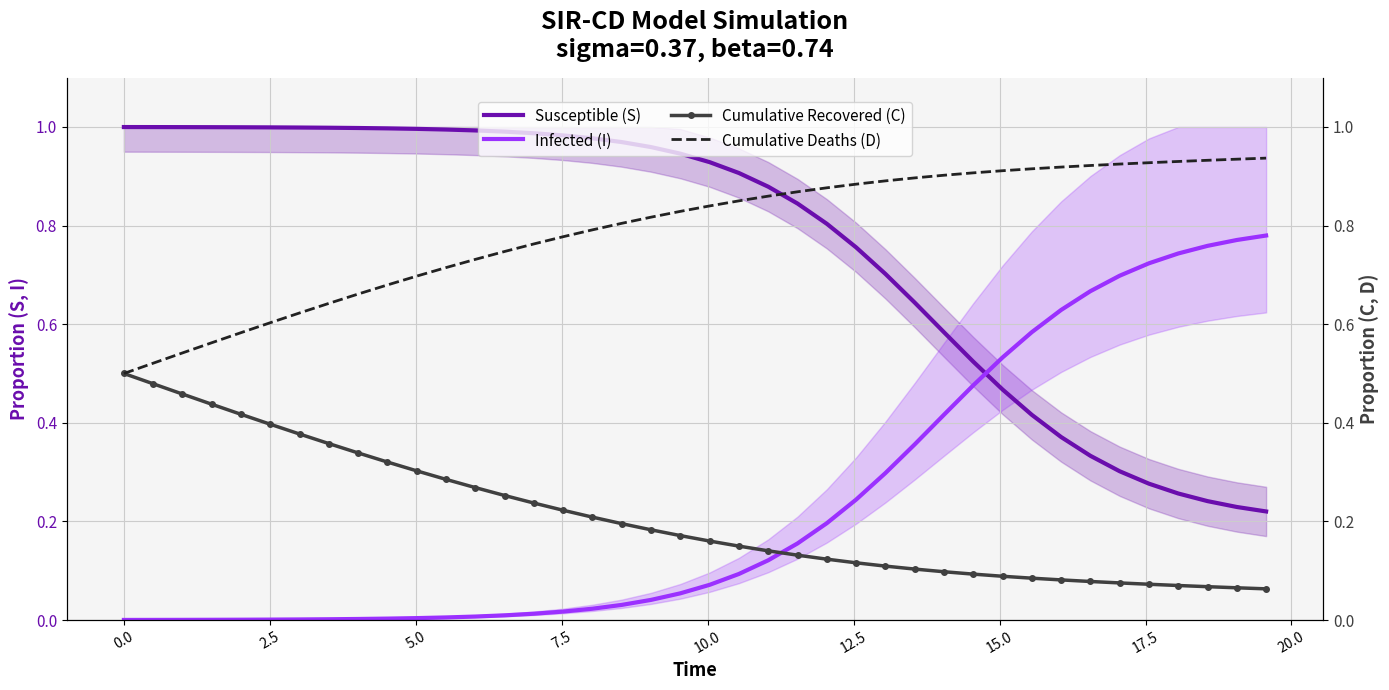

True or false: Infected (I) and Cumulative Recovered (C) intersect in this chart.

True